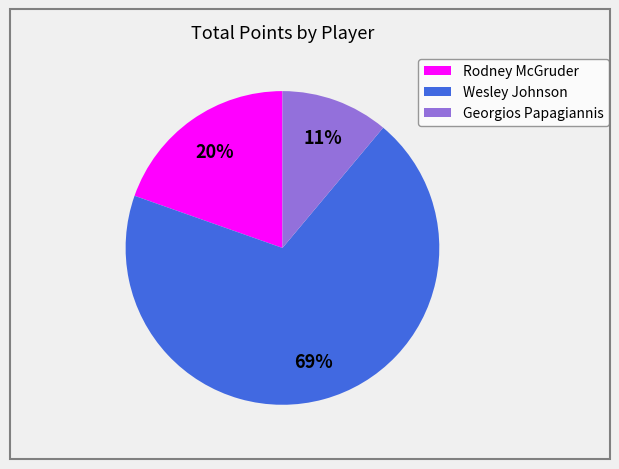

To the nearest percent, what percentage of the pie is Rodney McGruder?

20%